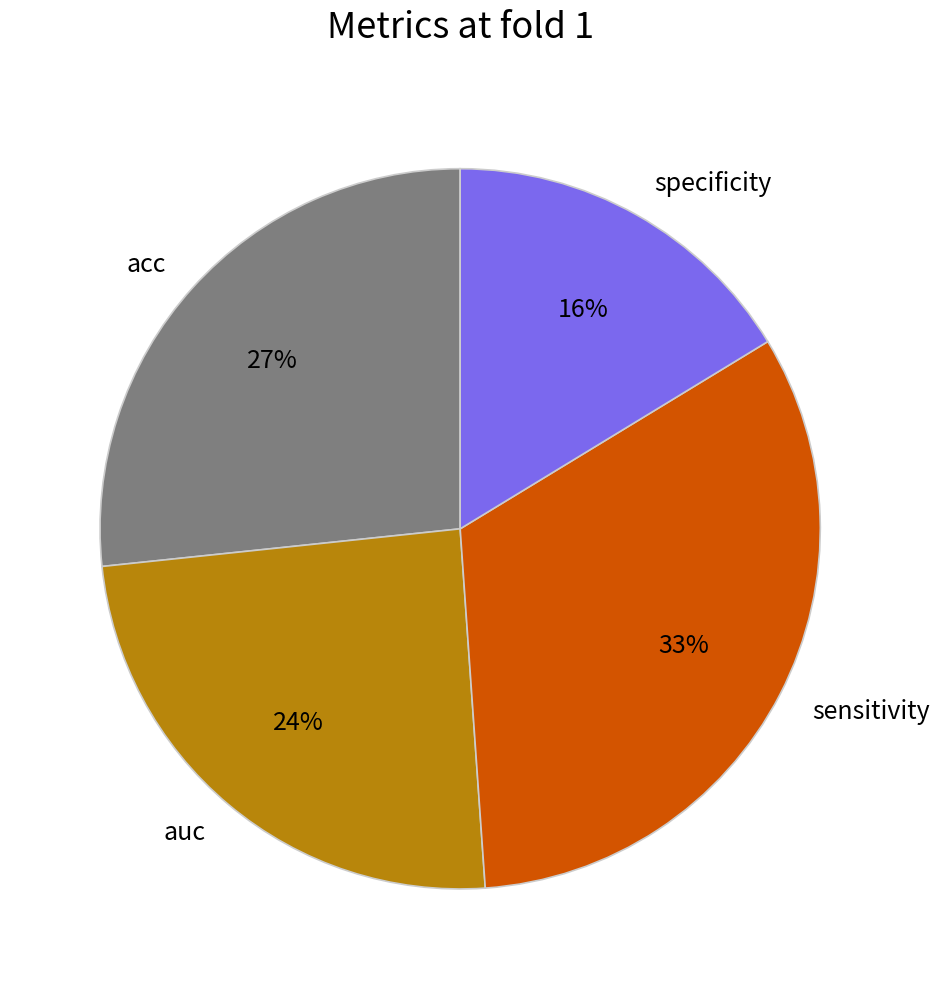

Is there a majority slice in this chart?

No